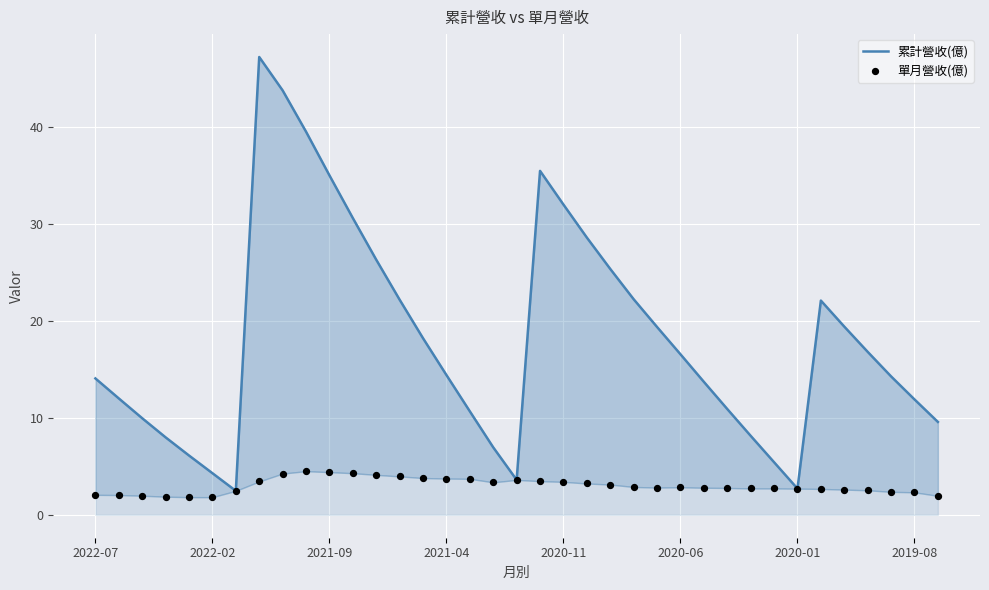

At how many categories does at least one series exceed 6?

32